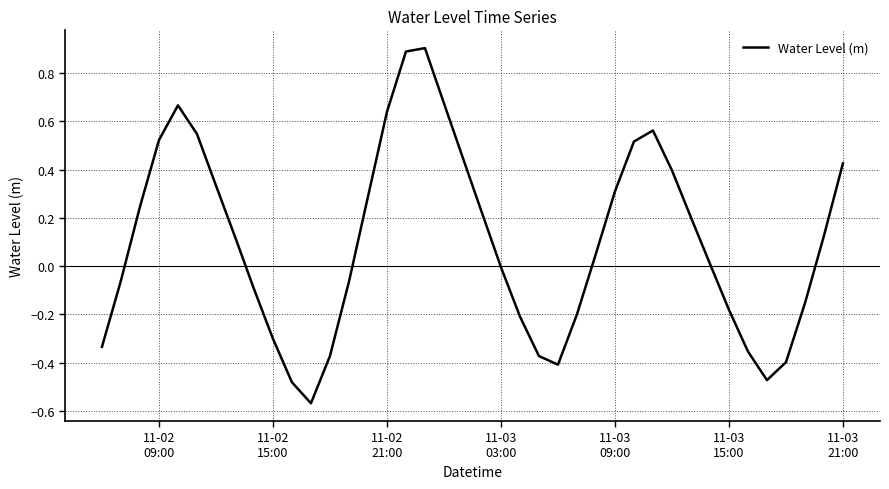

What is the difference between the maximum and minimum values?

1.5